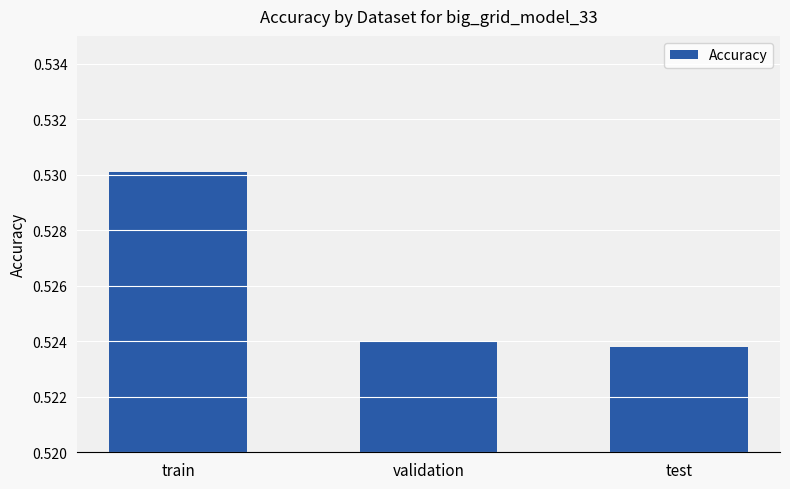

List the labels in order of value, largest first.

train, validation, test